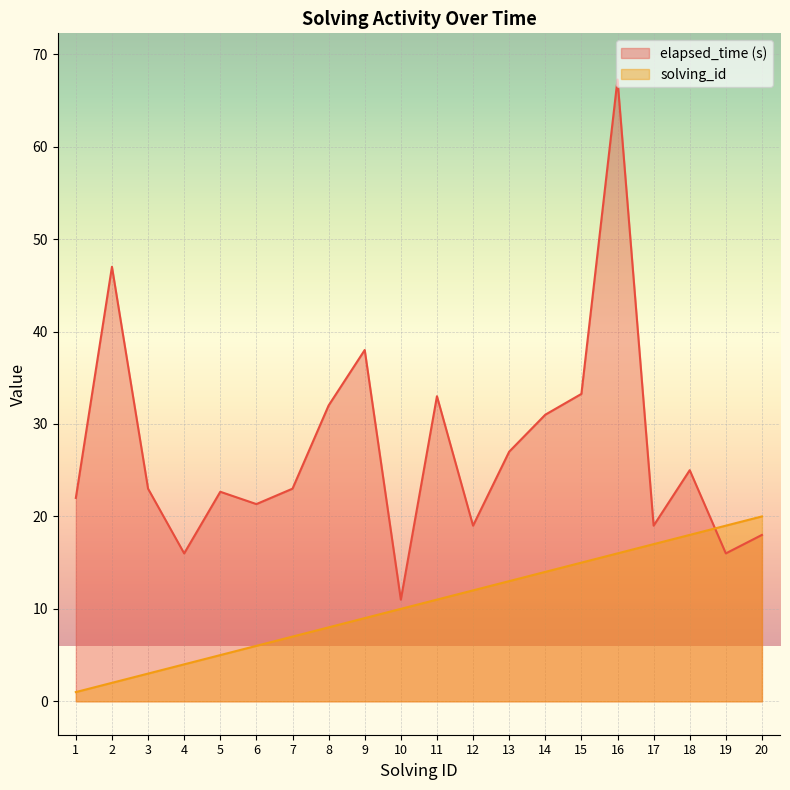

In elapsed_time, how many points are lower than both neighbors (excluding endpoints)?

6